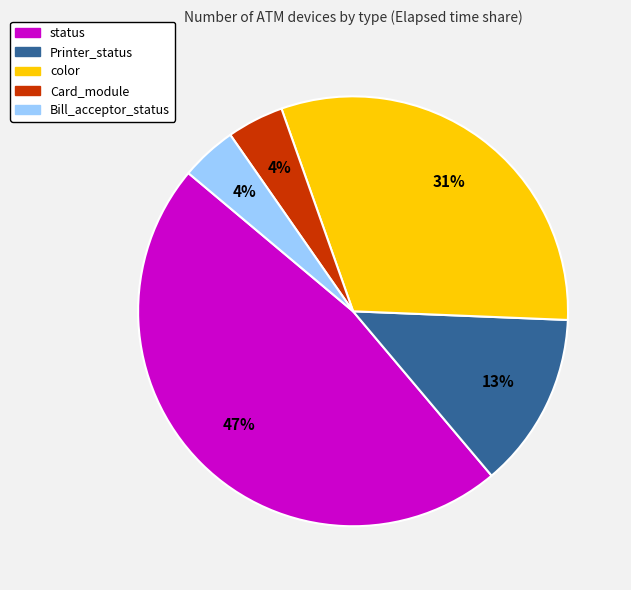

True or false: color accounts for 37% of the total.

False